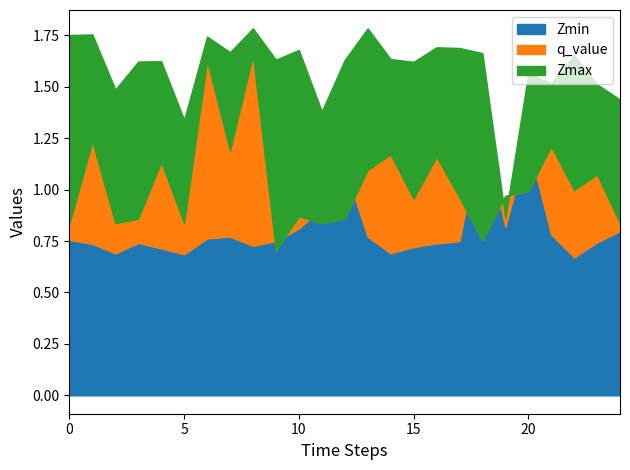

Where is Zmax nearest to the value 1?

19